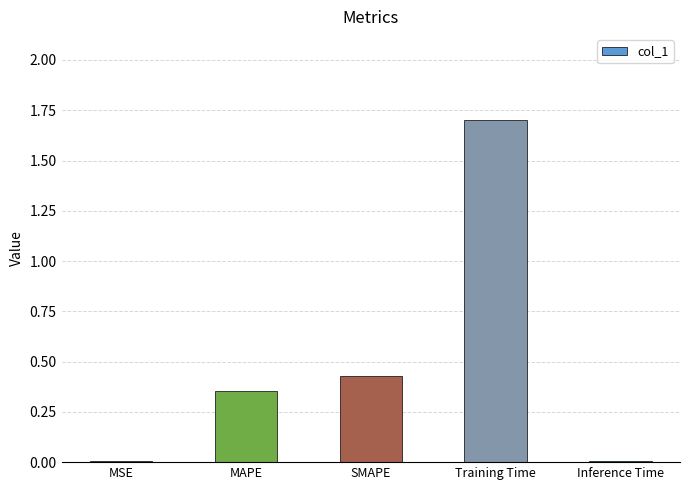

What is the greatest value displayed?

1.7